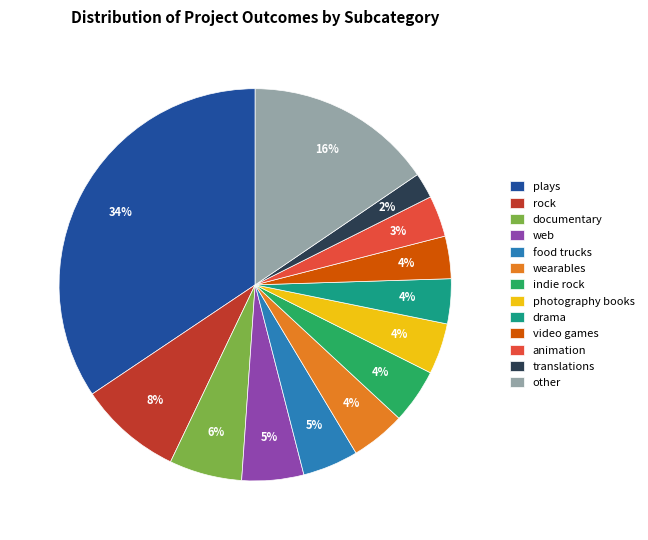

To the nearest percent, what percentage of the pie is web?

5%